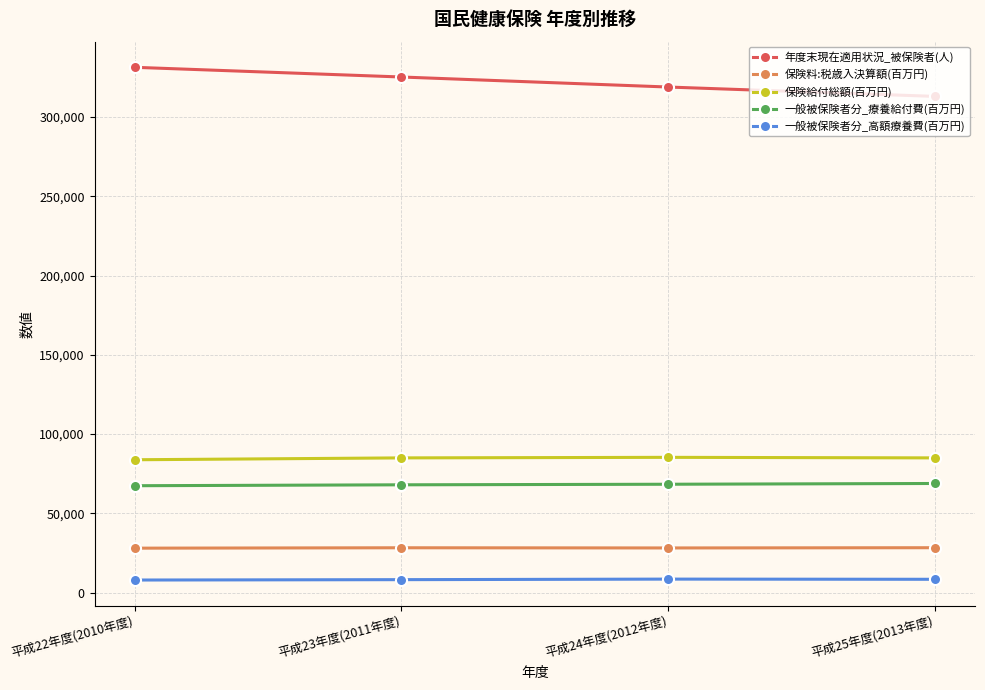

What is the smallest value displayed?

7915.0